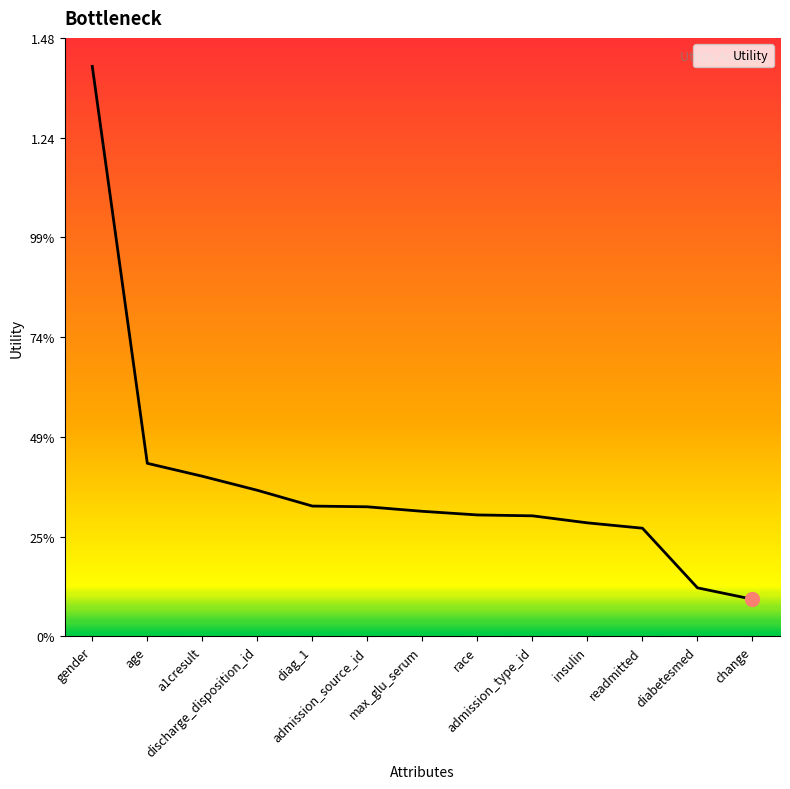

Is it true that the value at a1cresult is 0.4?

True